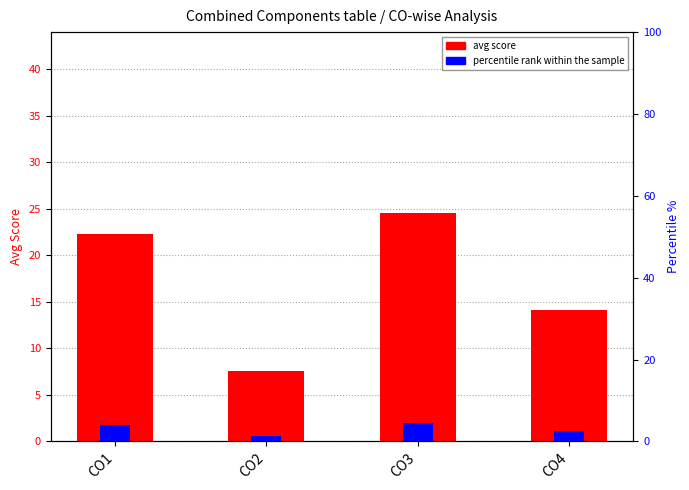

What is the approximate value of percentile rank within the sample at CO1?

1.8